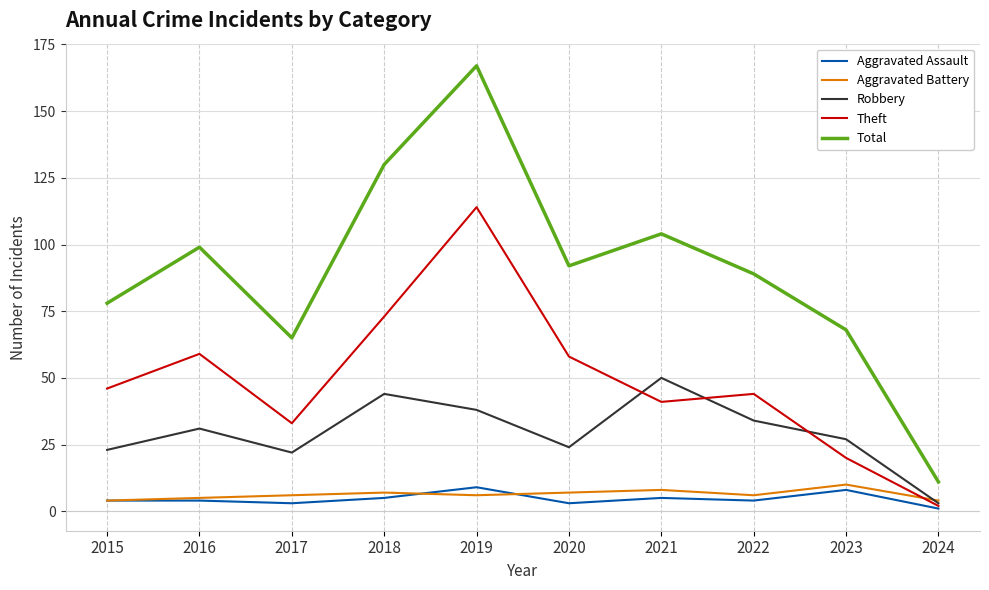

What value does the Aggravated Assault series have at 2018?

5